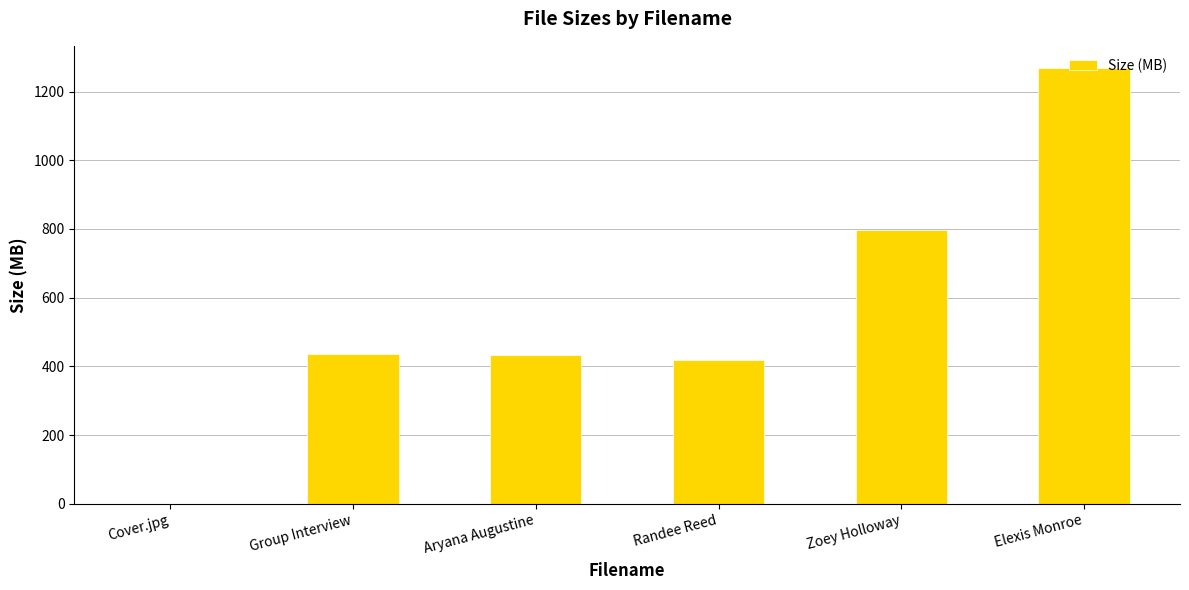

What is the maximum value shown in the chart?

1269.4